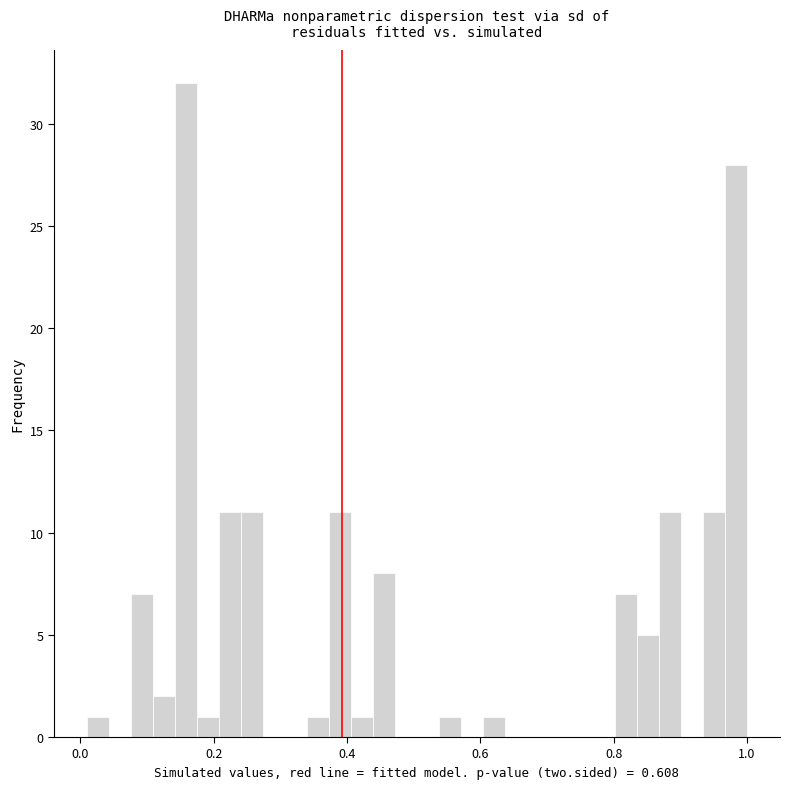

Around what value on the x-axis is the tallest bar? Give the approximate position of its centre, as read against the axis.

0.16